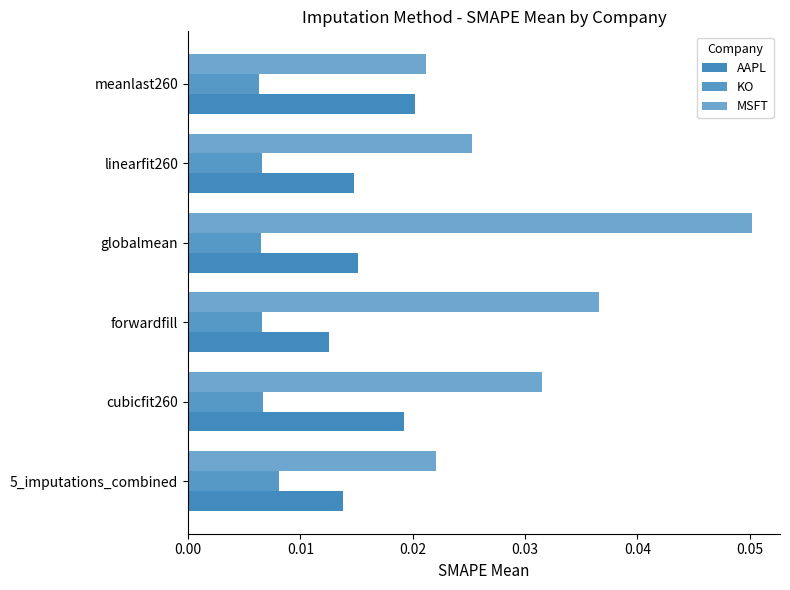

Which series has the largest total across all categories?

MSFT